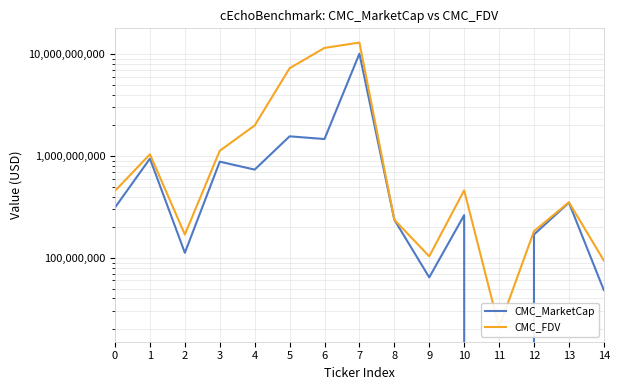

What is the spread (max minus min) of values at 5?

5707787613.2